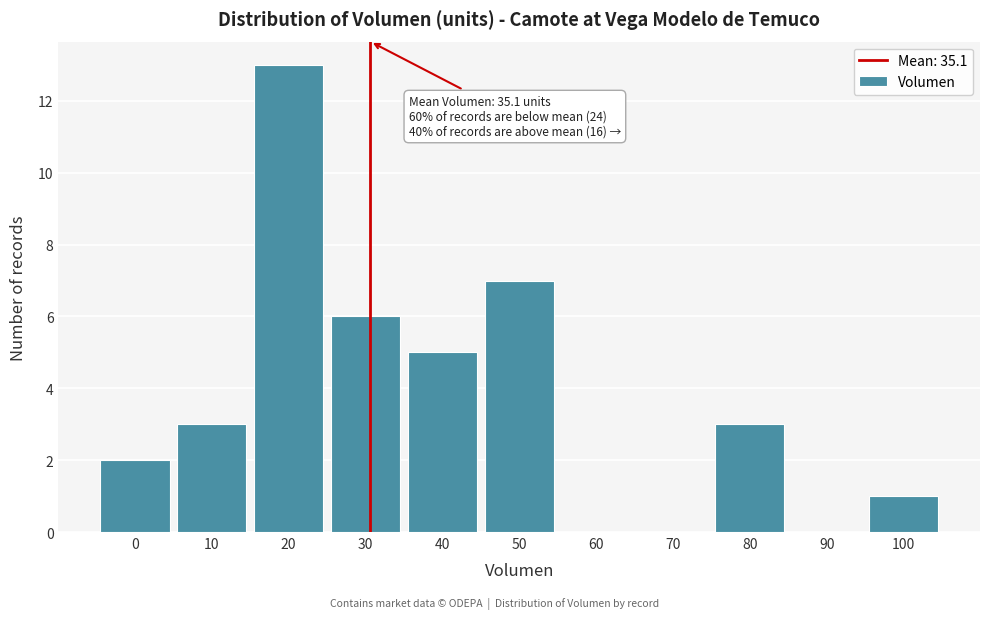

Reading left to right, what are all the values shown in this chart?

0=2	10=3	20=13	30=6	40=5	50=7	60=0	70=0	80=3	90=0	100=1